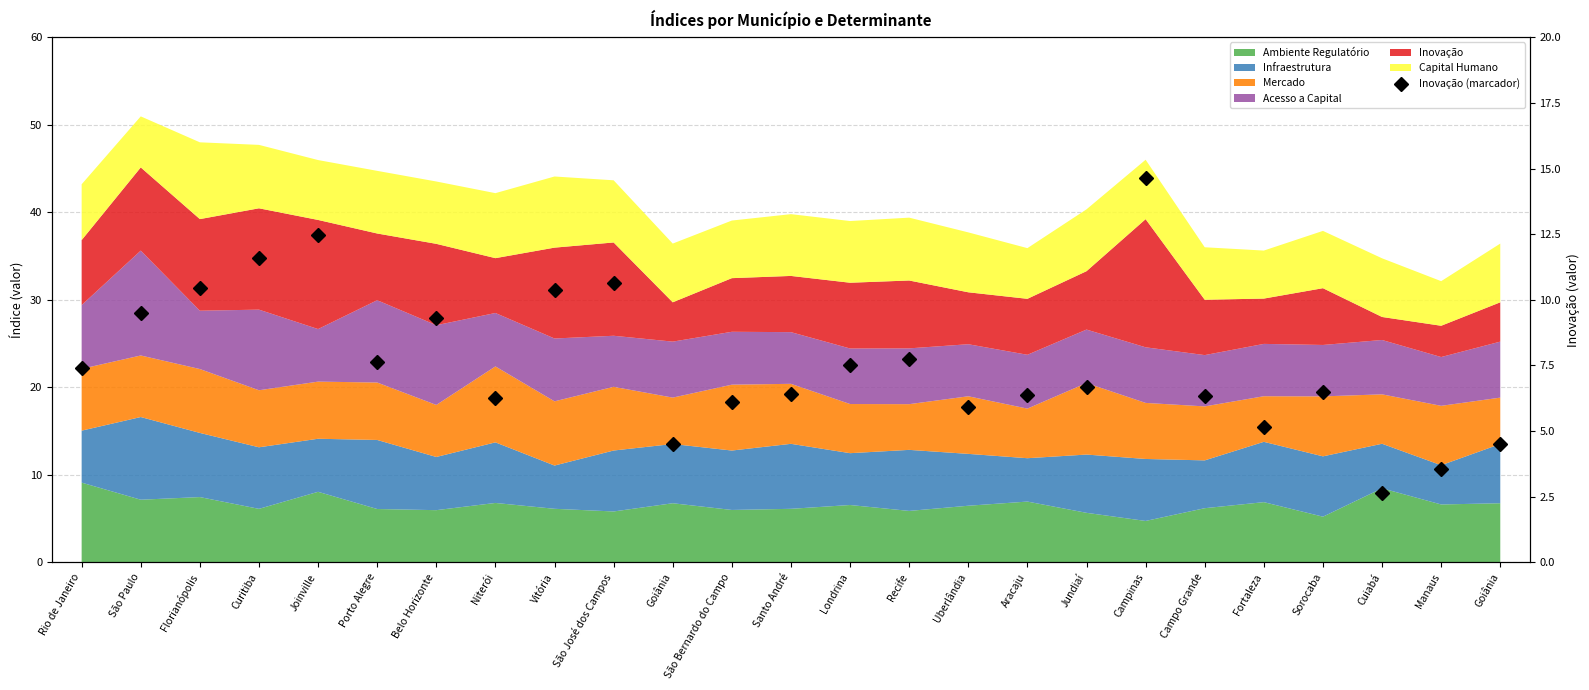

What is the sum of all values?

190.3